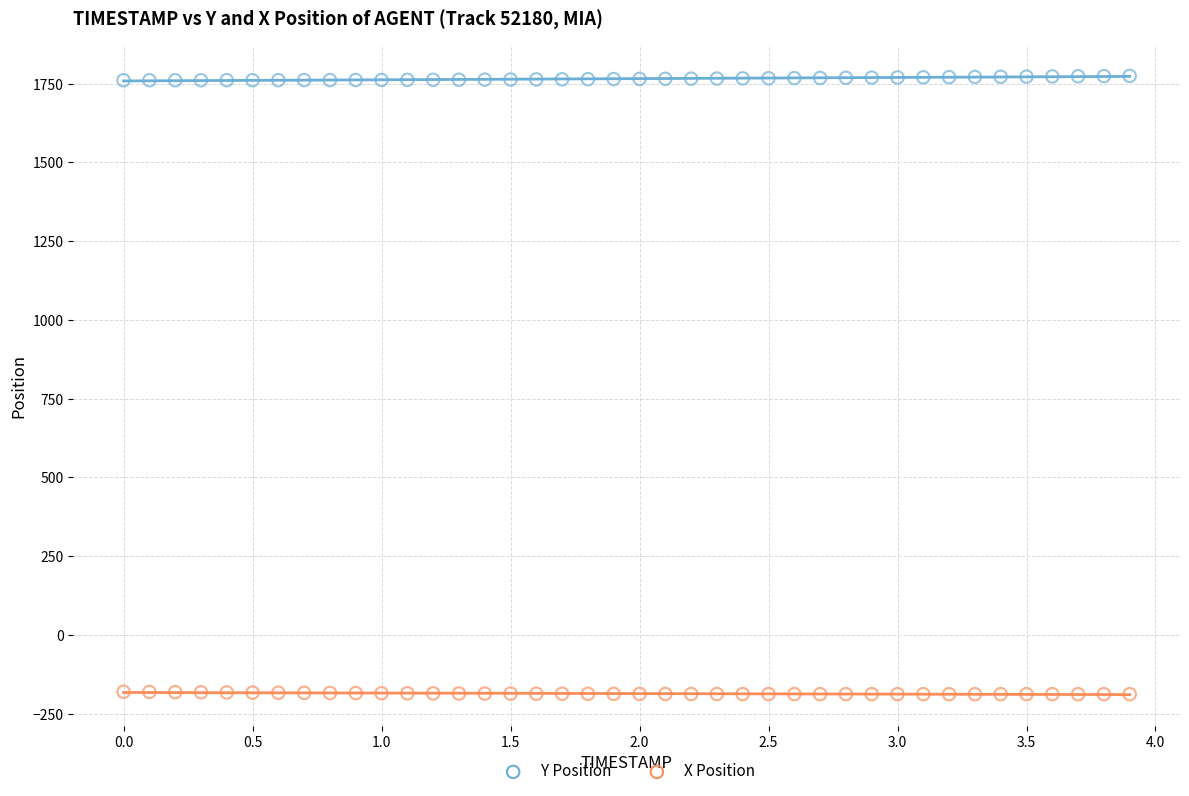

Which series reaches the maximum Y coordinate?

Y Position